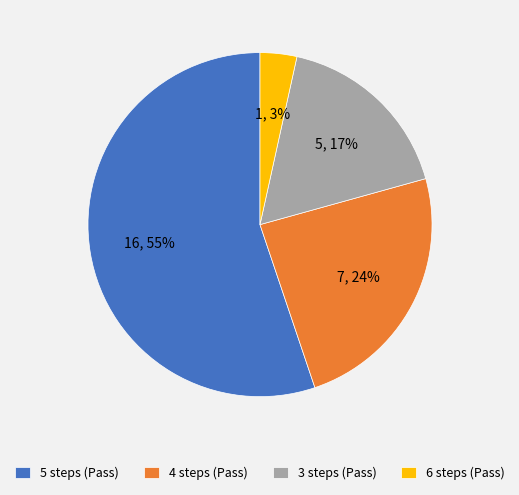

What percentage is the 4 steps (Pass) slice, to the nearest percent?

24%